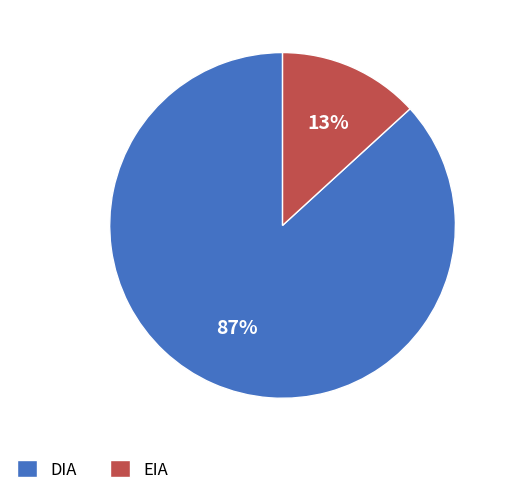

Is the sum of DIA and EIA greater than half?

Yes